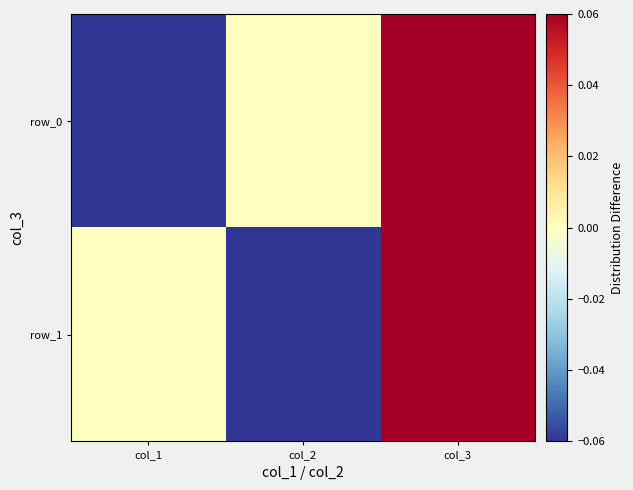

Which series has the widest spread of values?

row_0